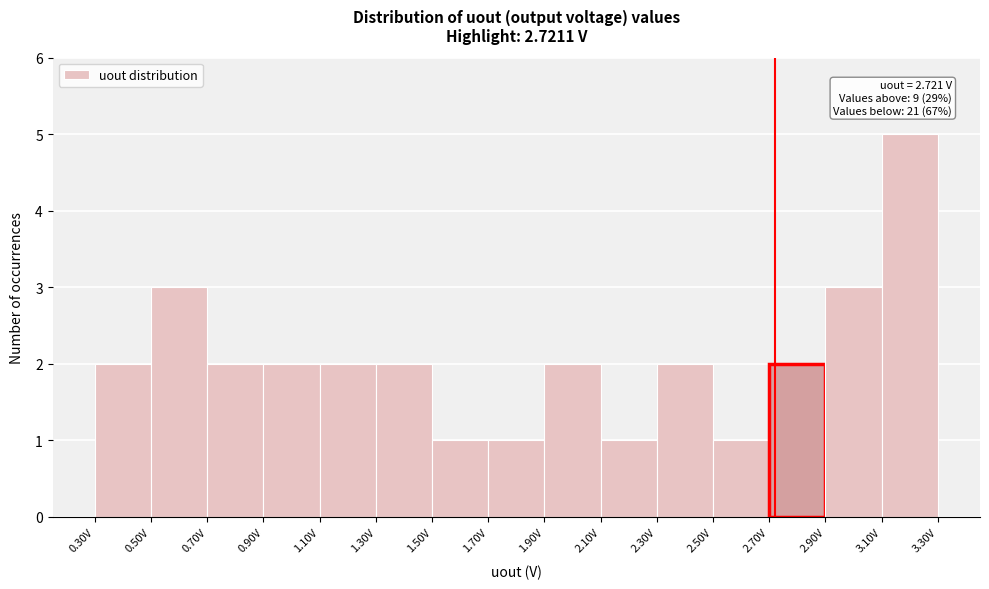

Over which range of the x-axis is the bar tallest?

3.1 to 3.3